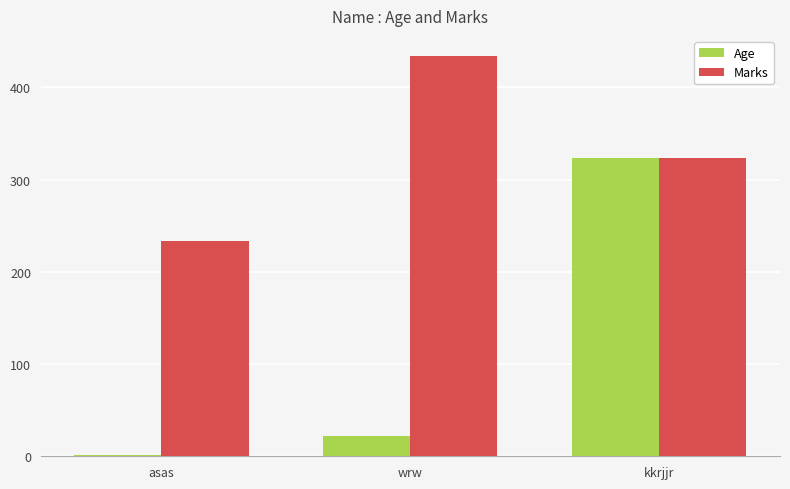

What is the sum of all Age values?

346